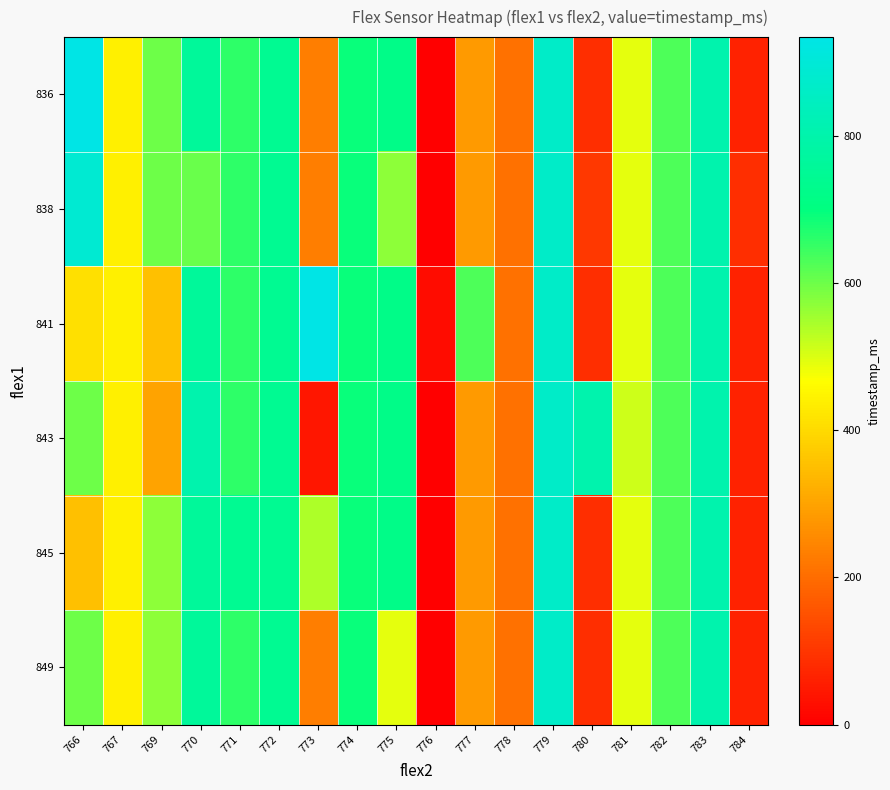

Reading left to right, what are all the values shown in this chart?

836: 766=934	767=441	769=601	770=762	771=660	772=742	773=230	774=690	775=720	776=0	777=281	778=209	779=868	780=84	781=491	782=631	783=805	784=63
838: 766=890	767=441	769=601	770=605	771=660	772=742	773=230	774=690	775=571	776=0	777=281	778=209	779=868	780=105	781=491	782=631	783=805	784=84
841: 766=412	767=441	769=351	770=762	771=660	772=742	773=934	774=690	775=720	776=22	777=631	778=209	779=868	780=84	781=491	782=631	783=805	784=63
843: 766=601	767=441	769=301	770=805	771=660	772=742	773=42	774=690	775=720	776=0	777=281	778=209	779=868	780=805	781=511	782=631	783=805	784=63
845: 766=351	767=441	769=571	770=762	771=742	772=742	773=541	774=690	775=720	776=0	777=281	778=209	779=868	780=84	781=491	782=631	783=805	784=63
849: 766=600	767=441	769=571	770=762	771=660	772=742	773=230	774=690	775=491	776=0	777=281	778=209	779=868	780=84	781=491	782=631	783=805	784=63